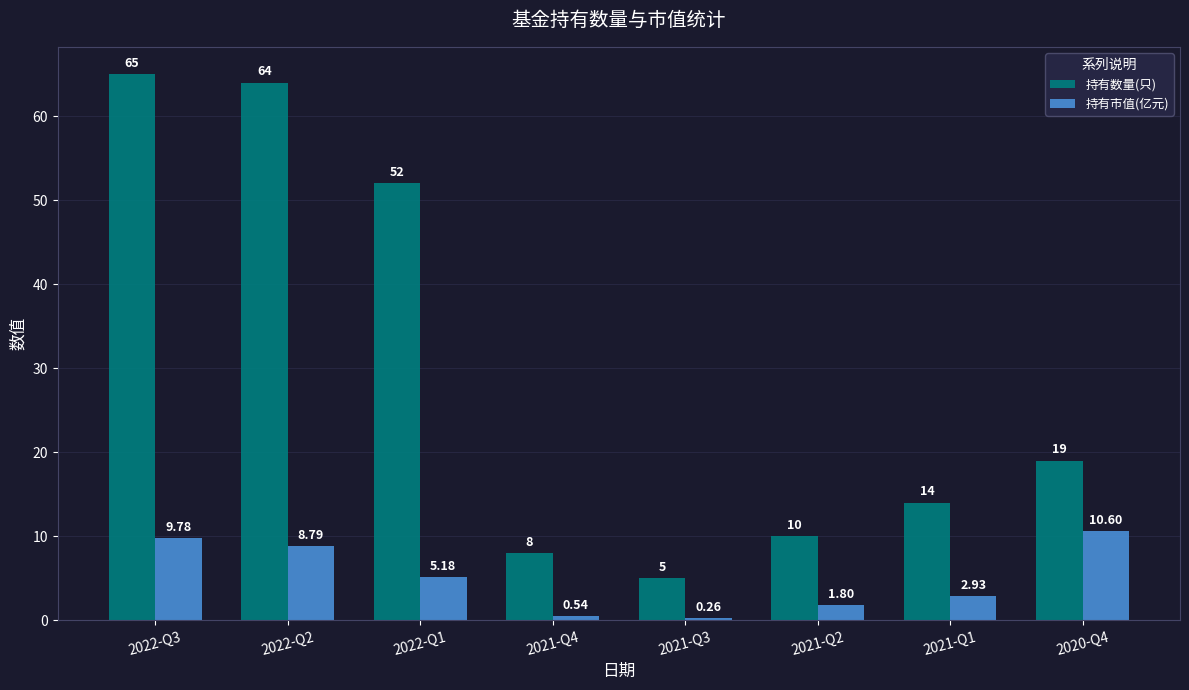

Read the 持有数量(只) value at 2021-Q4.

8.0